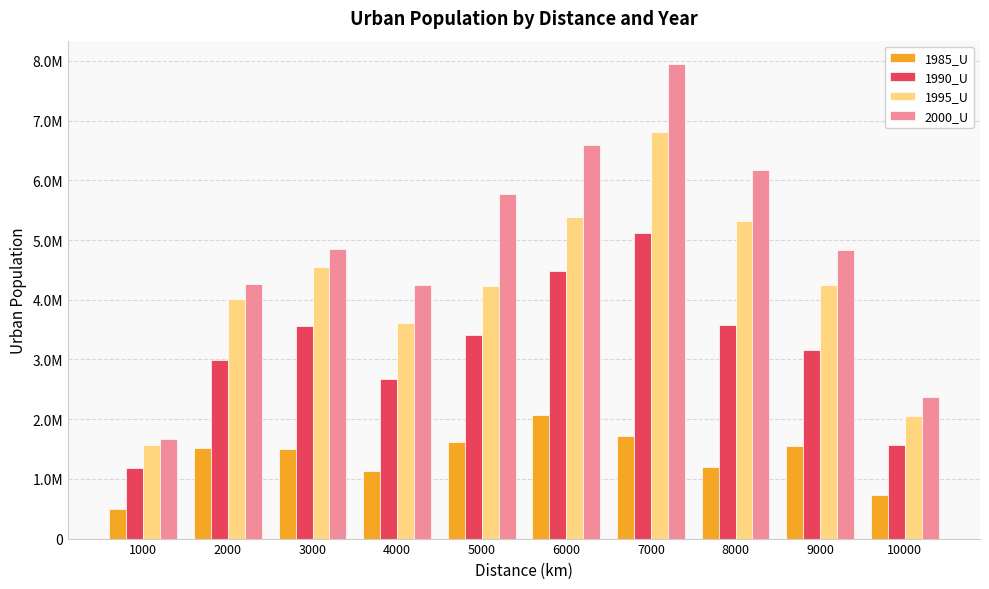

What value does the 1990_U series have at 4000?

2672324